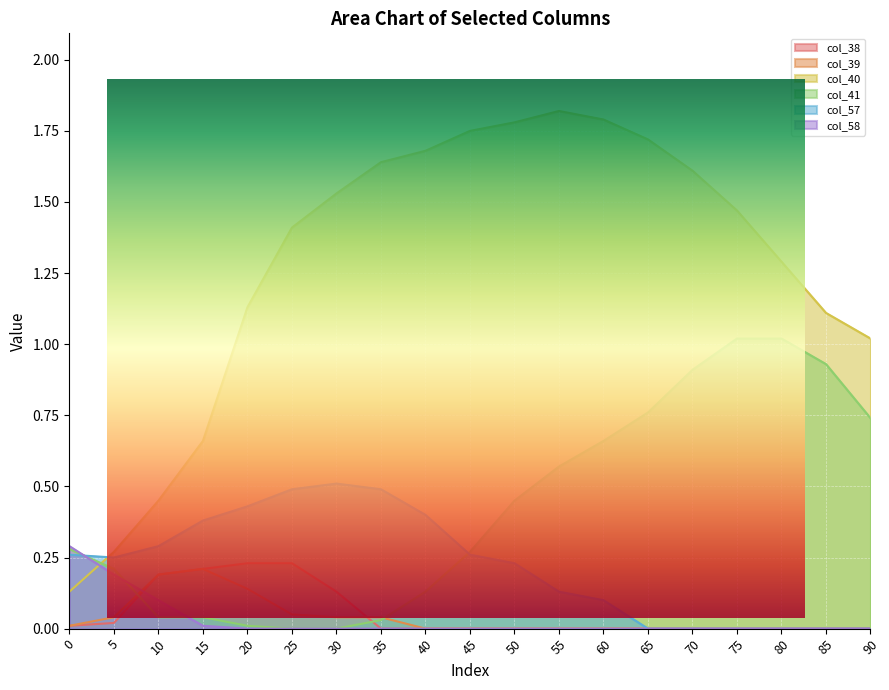

True or false: col_40 and col_38 cross at least once.

False